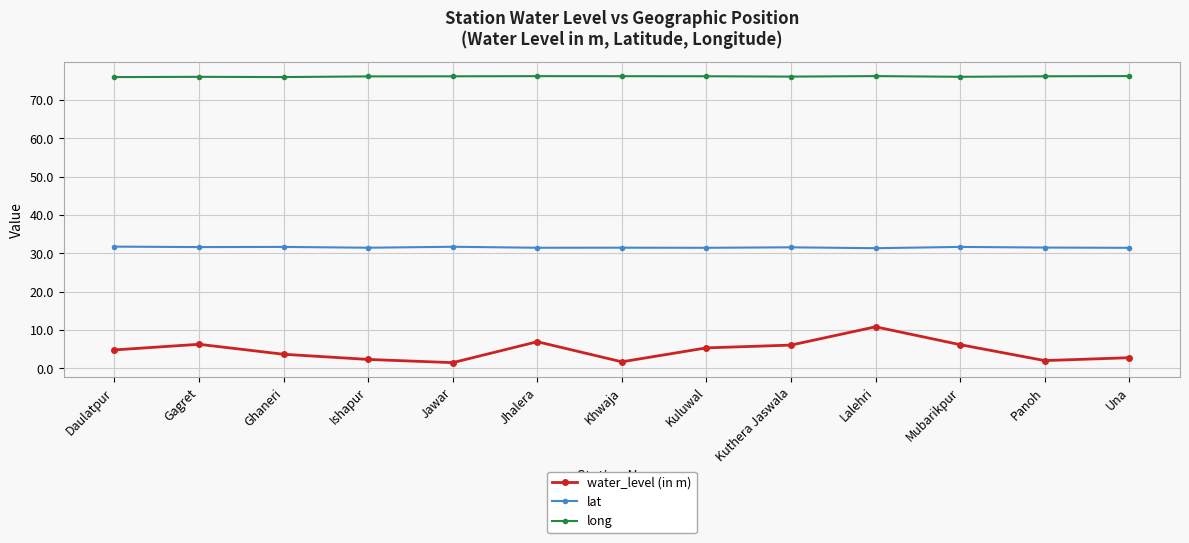

The lat series shows 31.7 at Ghaneri. True or false?

True